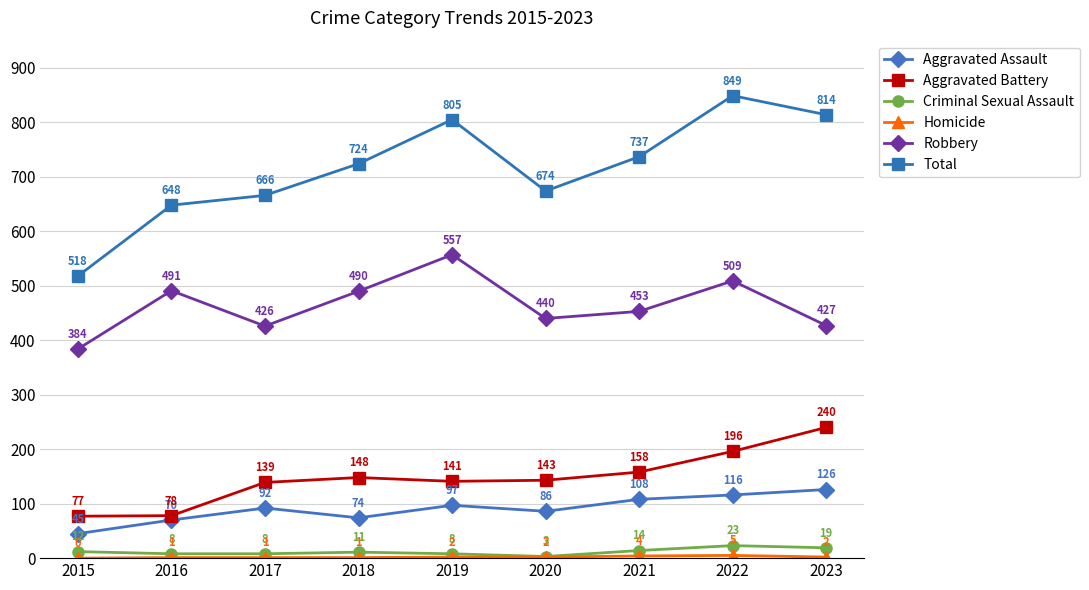

What is the sum of all Robbery values?

4177